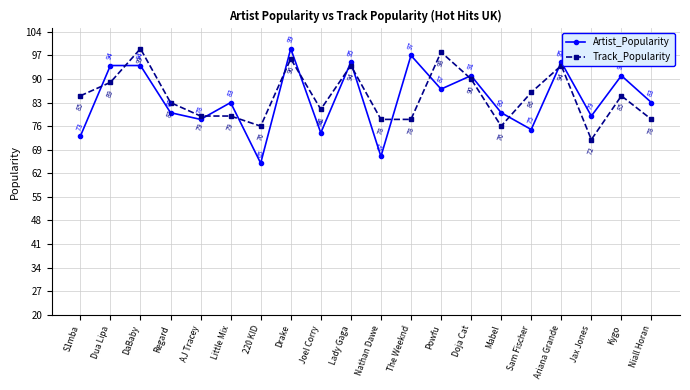

What is the label of the 10th point from the right?

Nathan Dawe